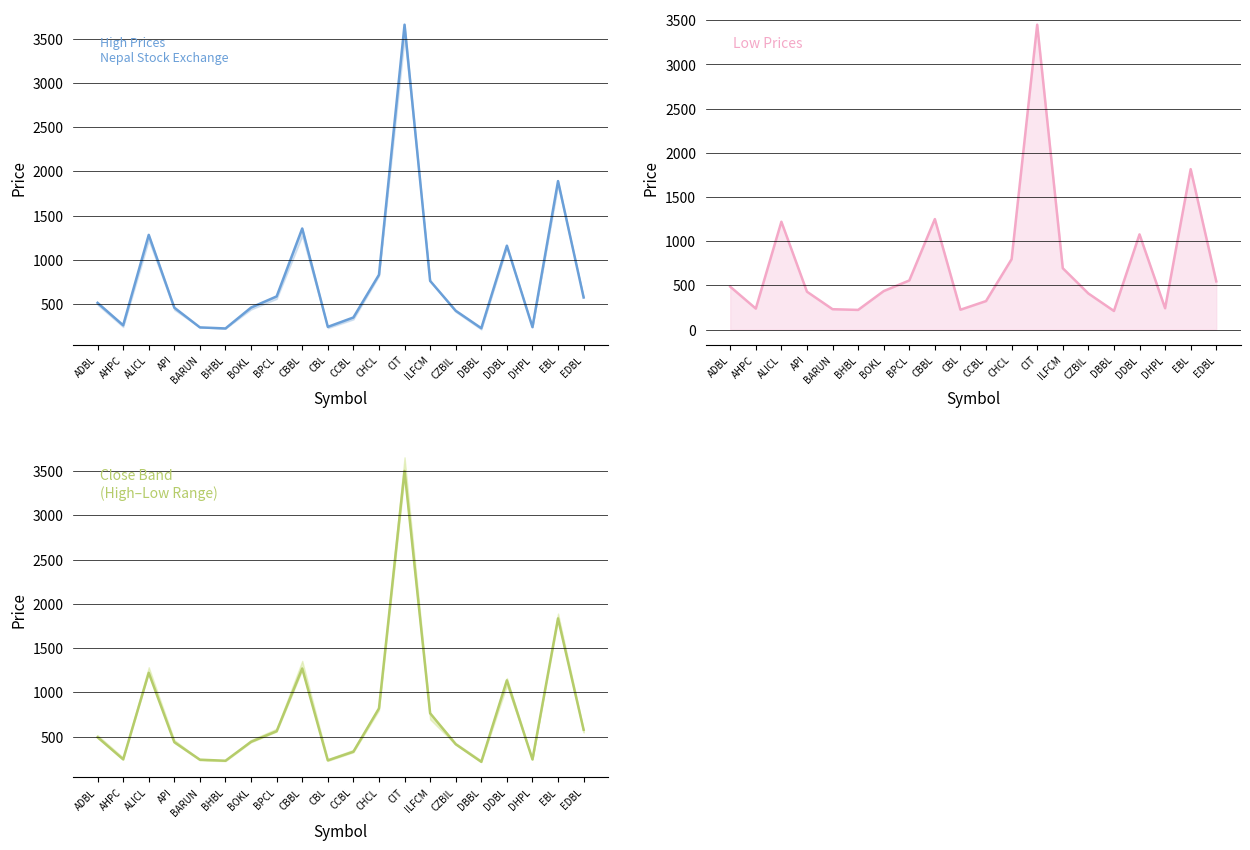

How many data points in Close are above 492?

9